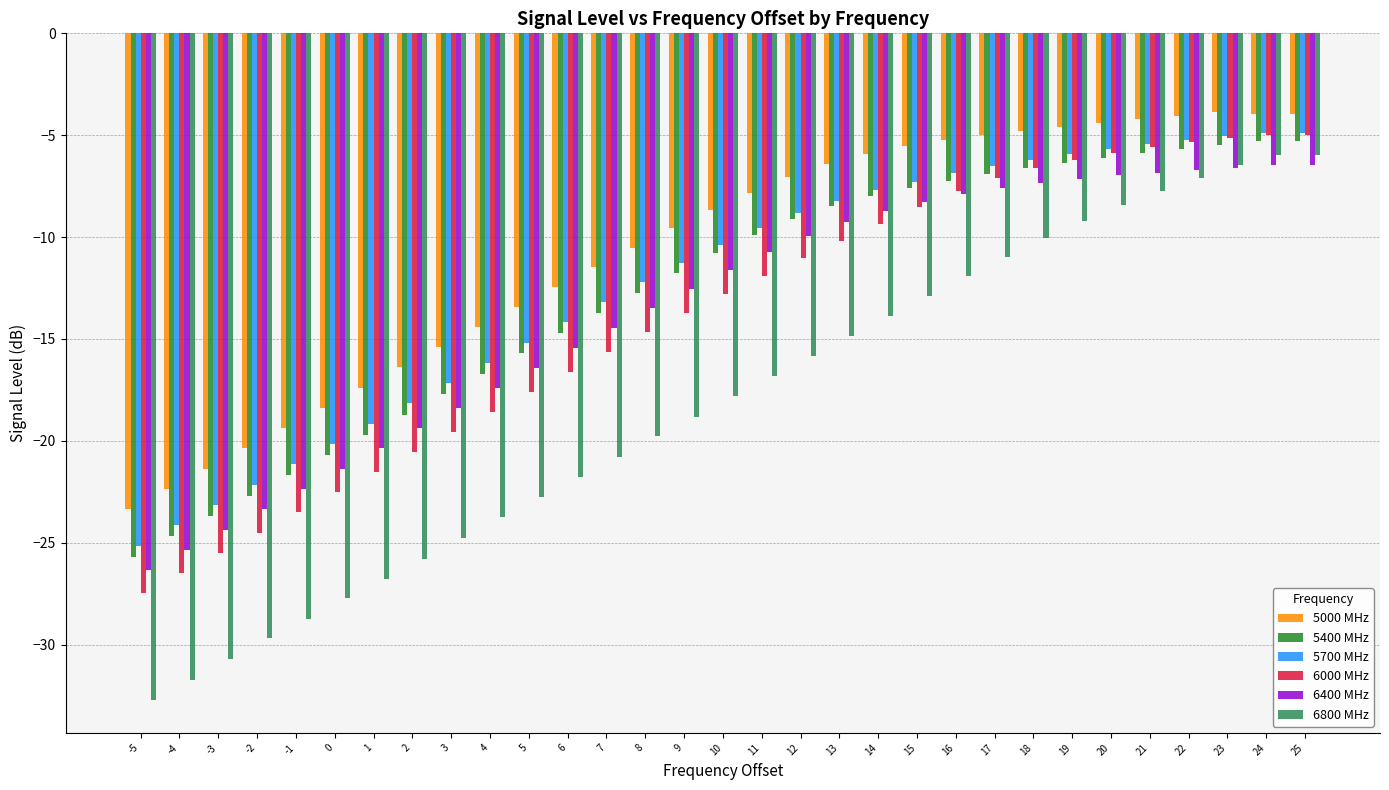

At which label does 6000 MHz reach its minimum?

-5